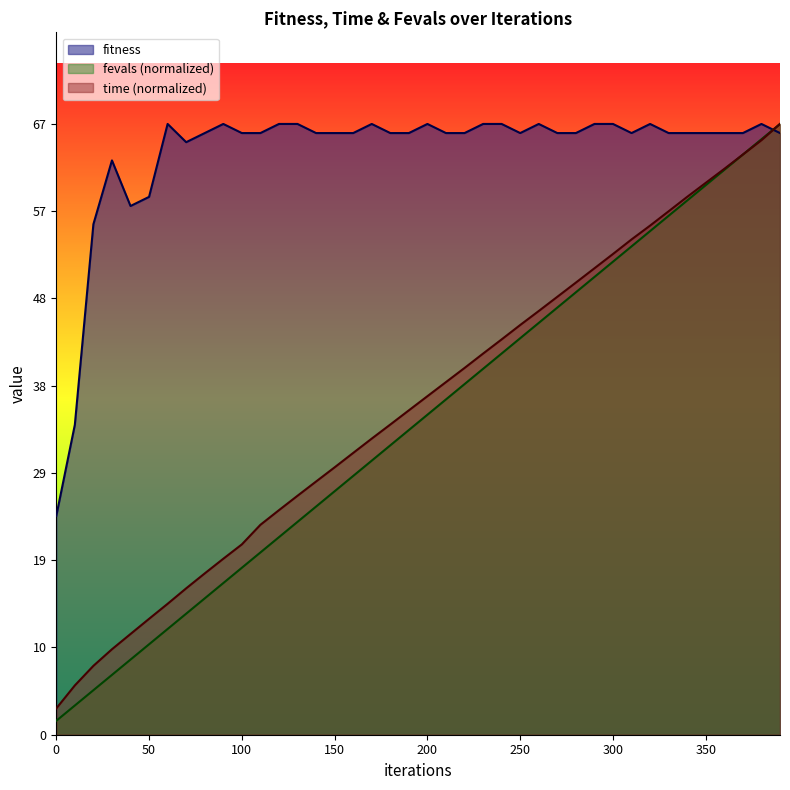

Which series has the largest range (max minus min)?

fevals (normalized)